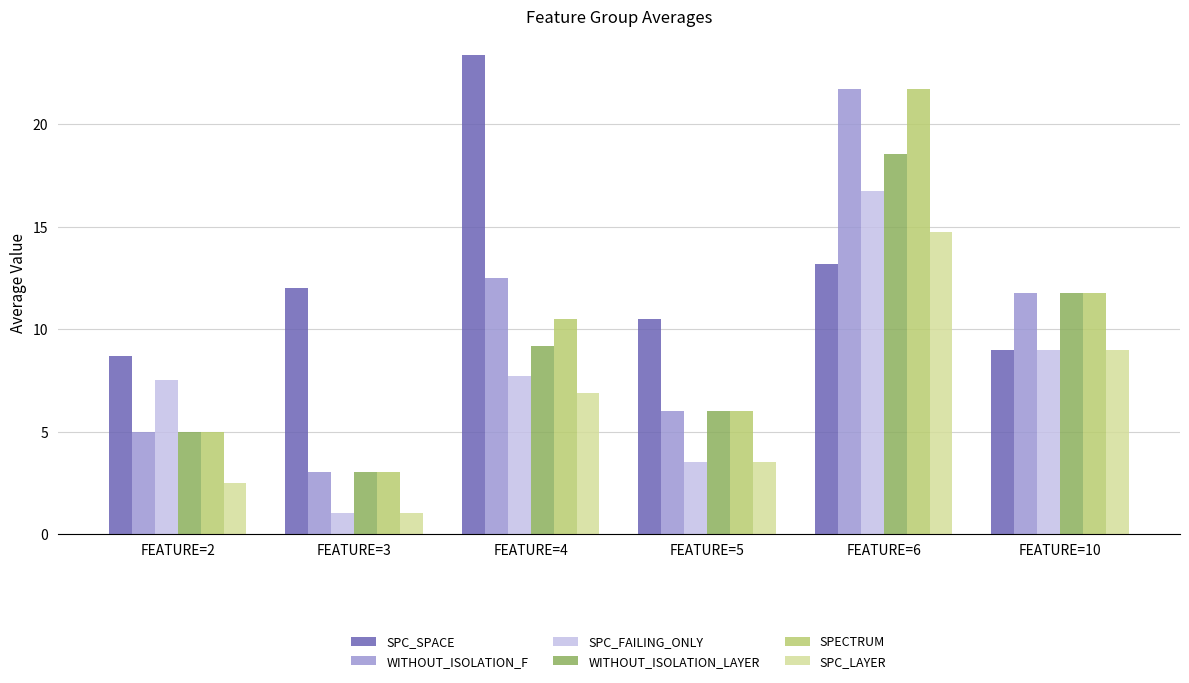

The value of SPC_LAYER at FEATURE=3 is 1.0. True or false?

True